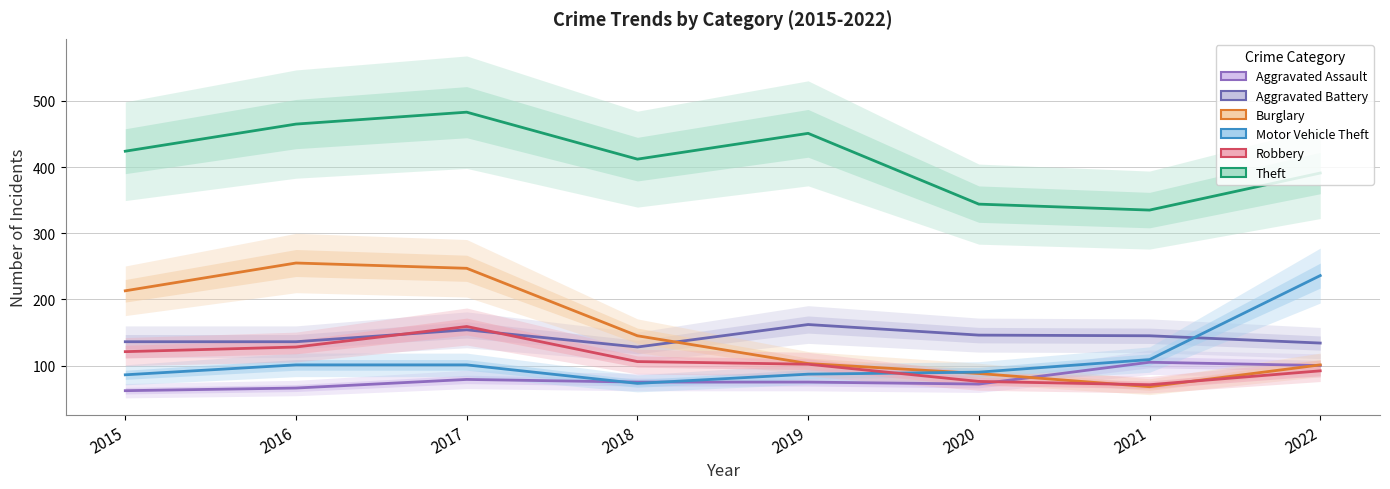

What are all the series names shown in the legend?

Aggravated Assault, Aggravated Battery, Burglary, Motor Vehicle Theft, Robbery, Theft